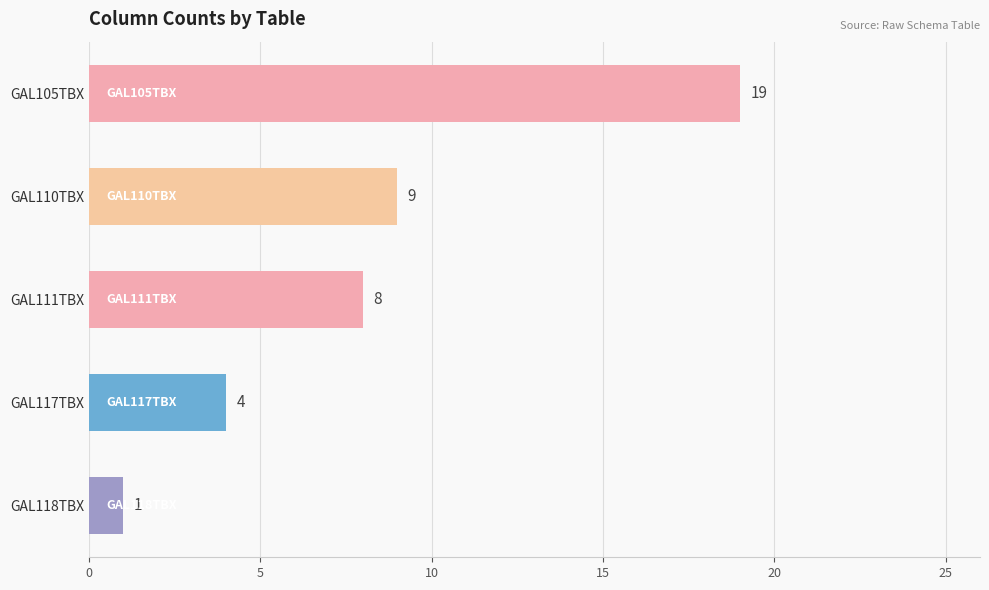

How many values are below 8?

2